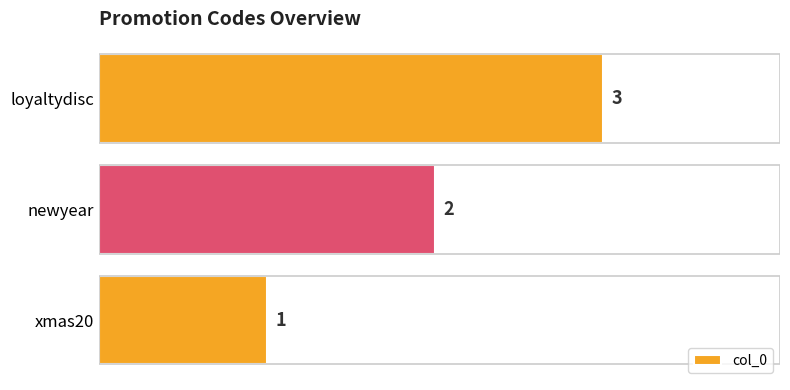

What is the change in value from xmas20 to loyaltydisc?

+2